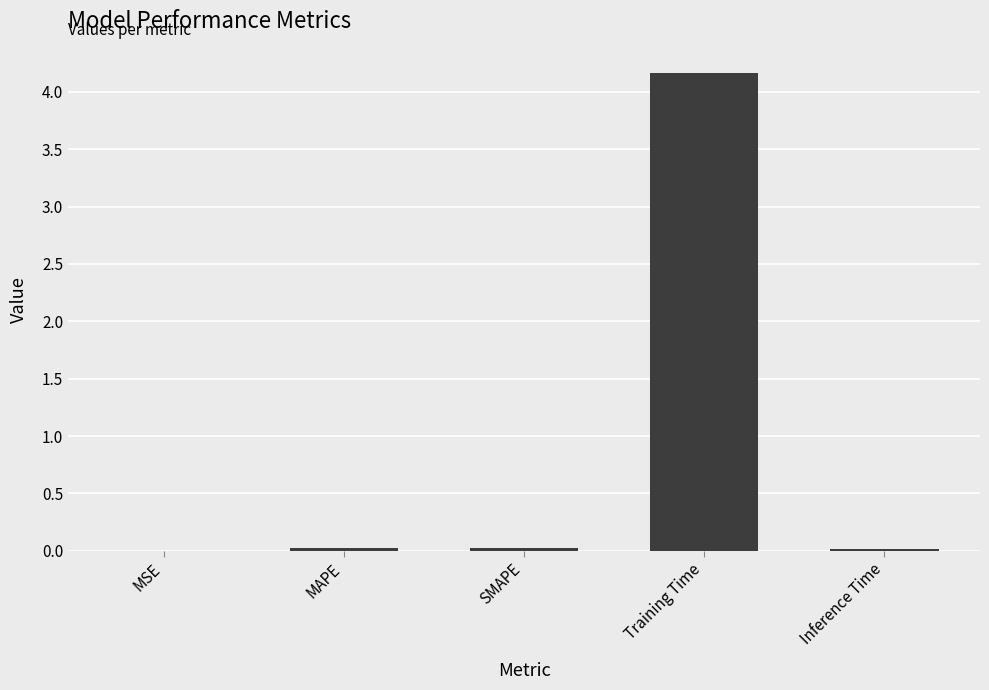

Which label corresponds to the largest value in the chart?

Training Time